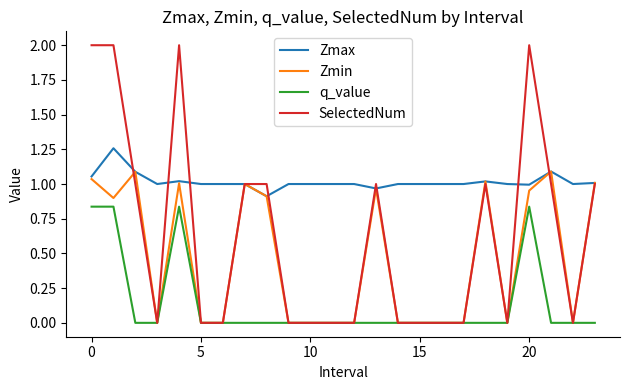

True or false: Zmax and q_value intersect in this chart.

False